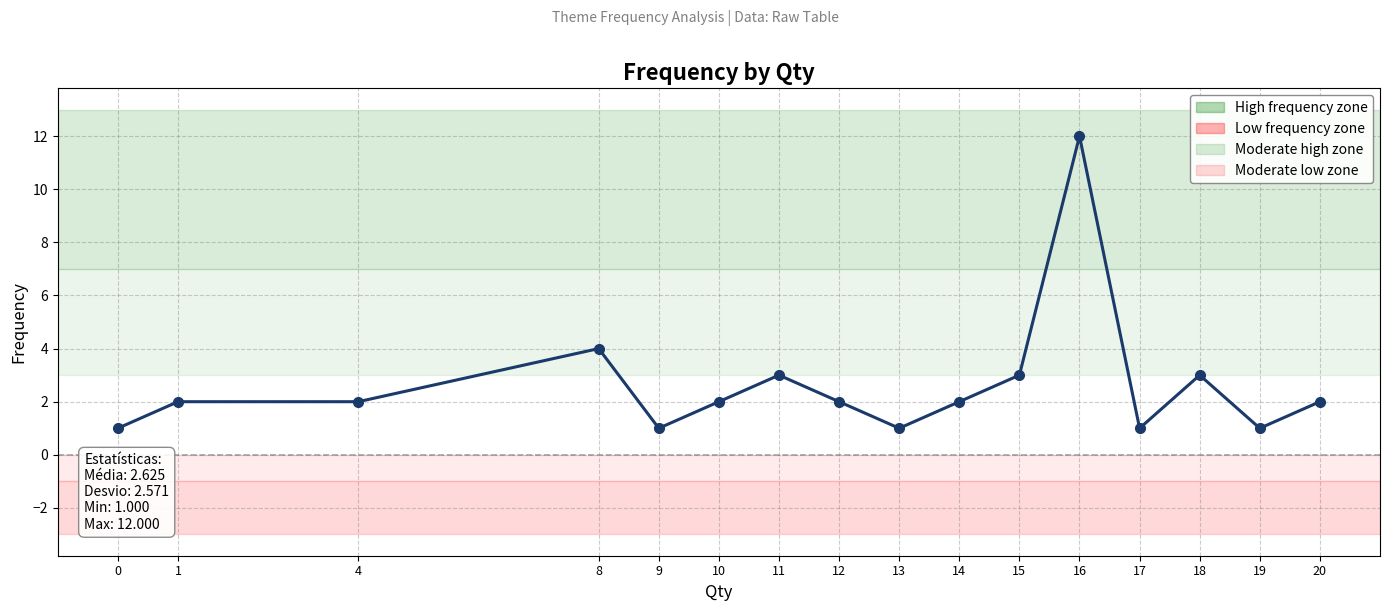

At which category does the chart reach its peak across all series?

16